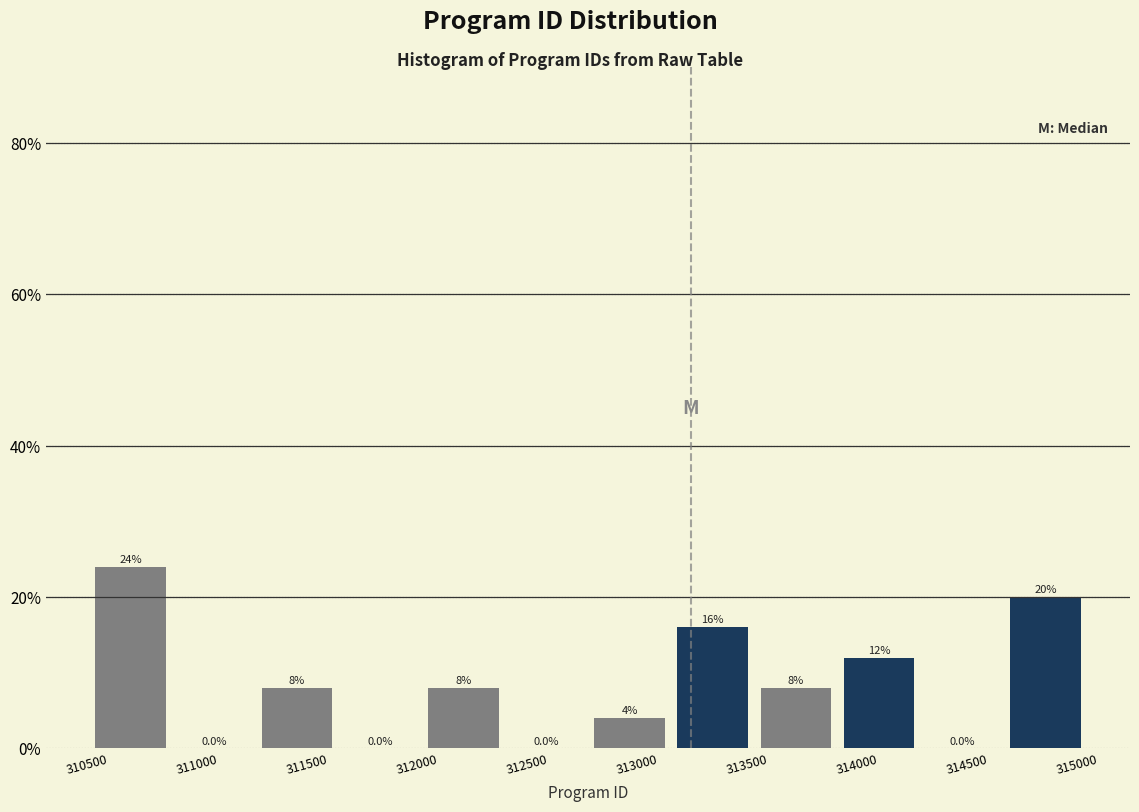

Which range on the x-axis has the tallest bar?

310400 to 310800